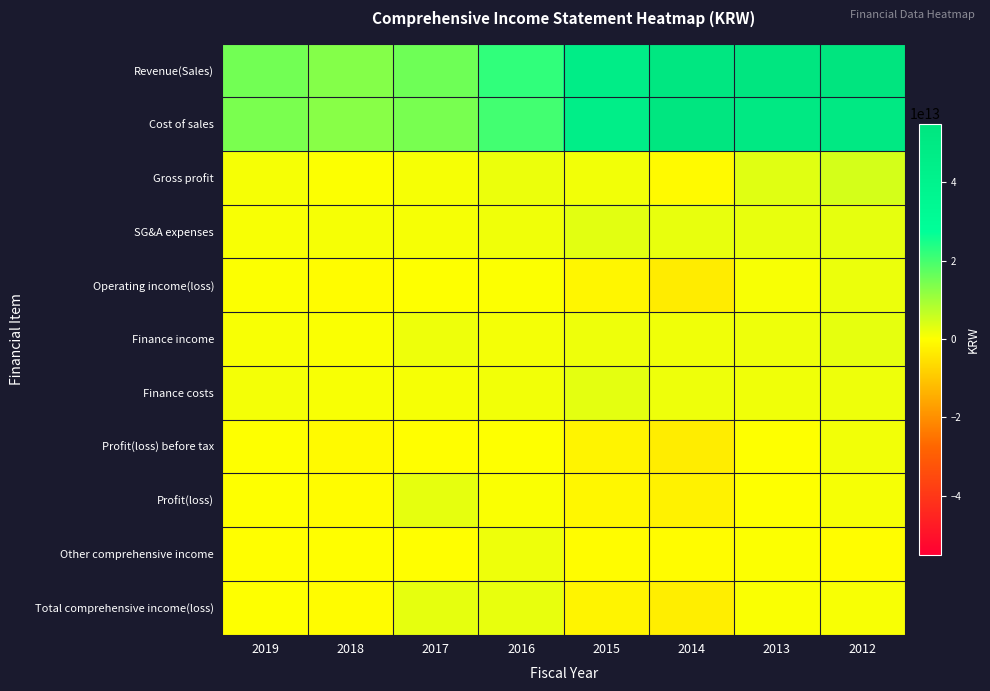

At how many categories does at least one series exceed 2949964318628?

8